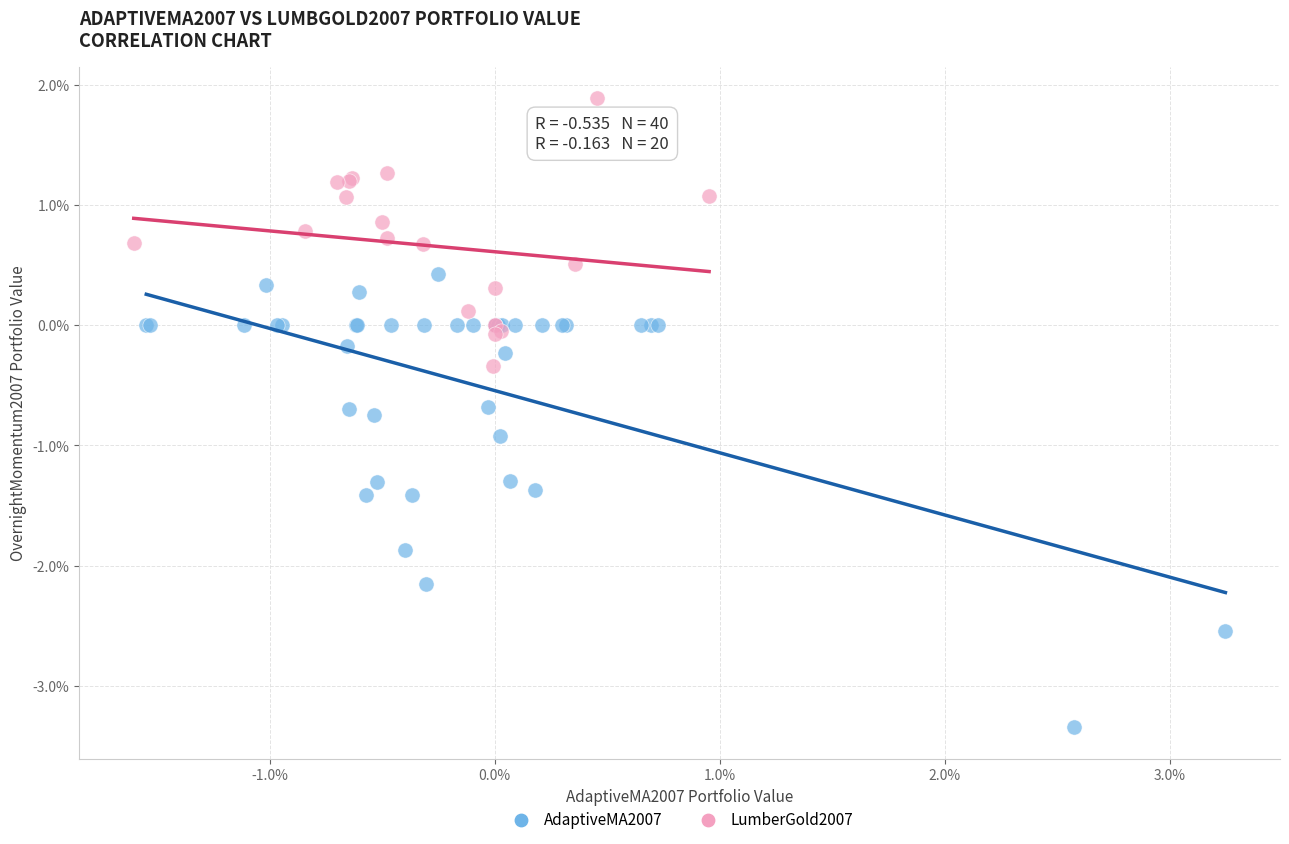

Which series reaches the maximum Y coordinate?

LumberGold2007